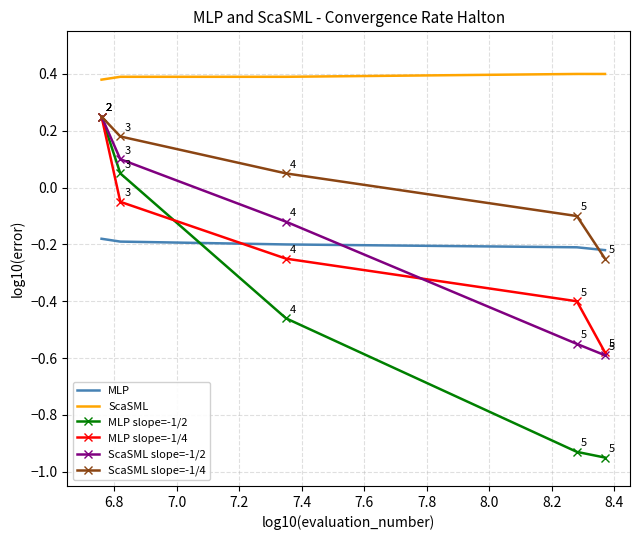

True or false: ScaSML and MLP cross at least once.

False